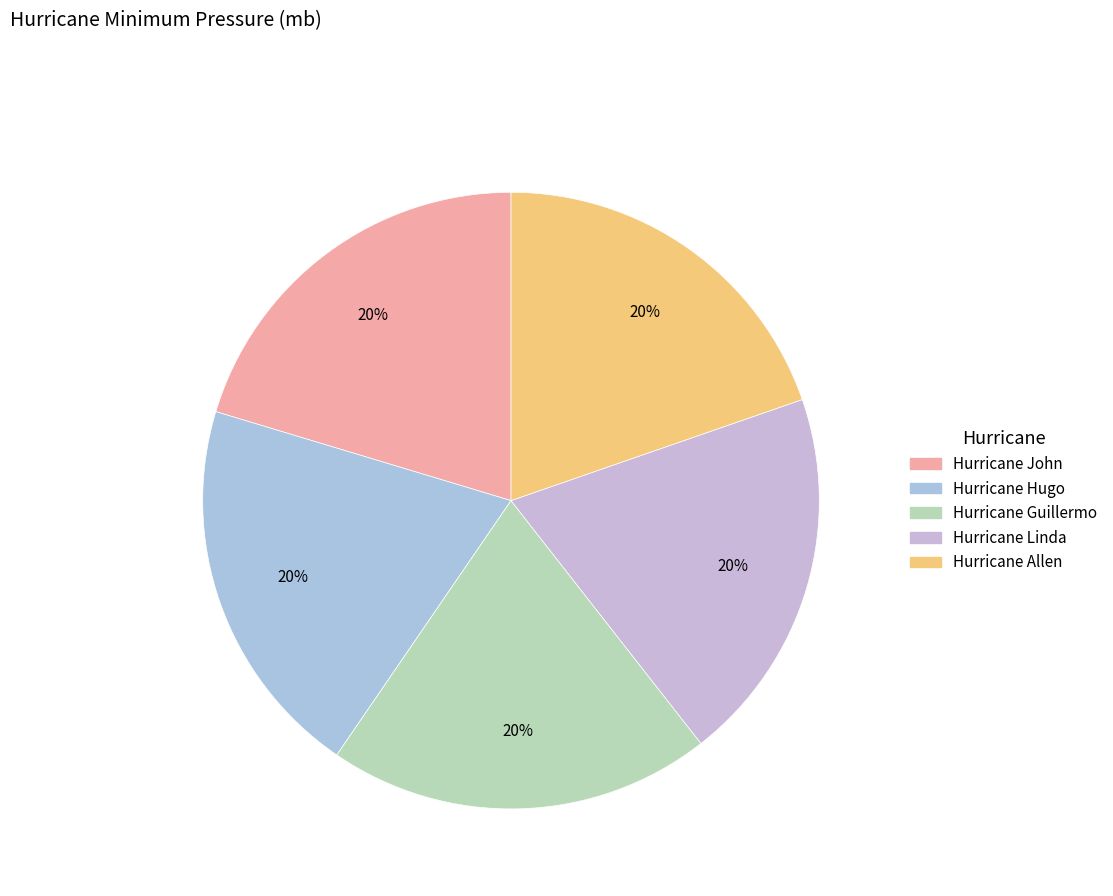

True or false: Hurricane Hugo accounts for 20% of the total.

True